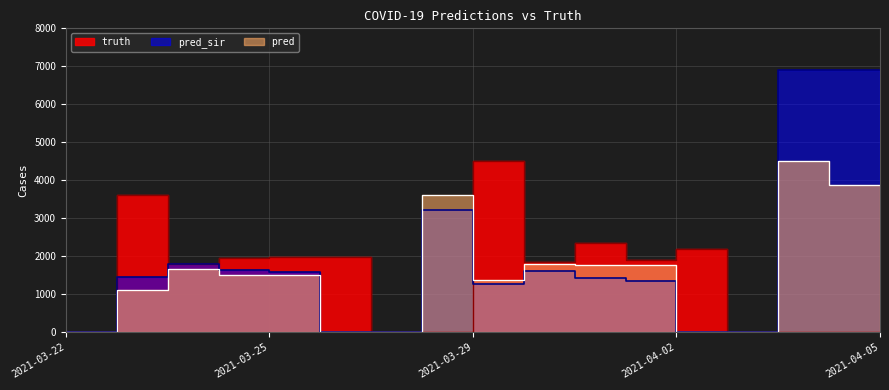

Between 2021-04-02 and 2021-03-24, which is larger?

2021-04-02